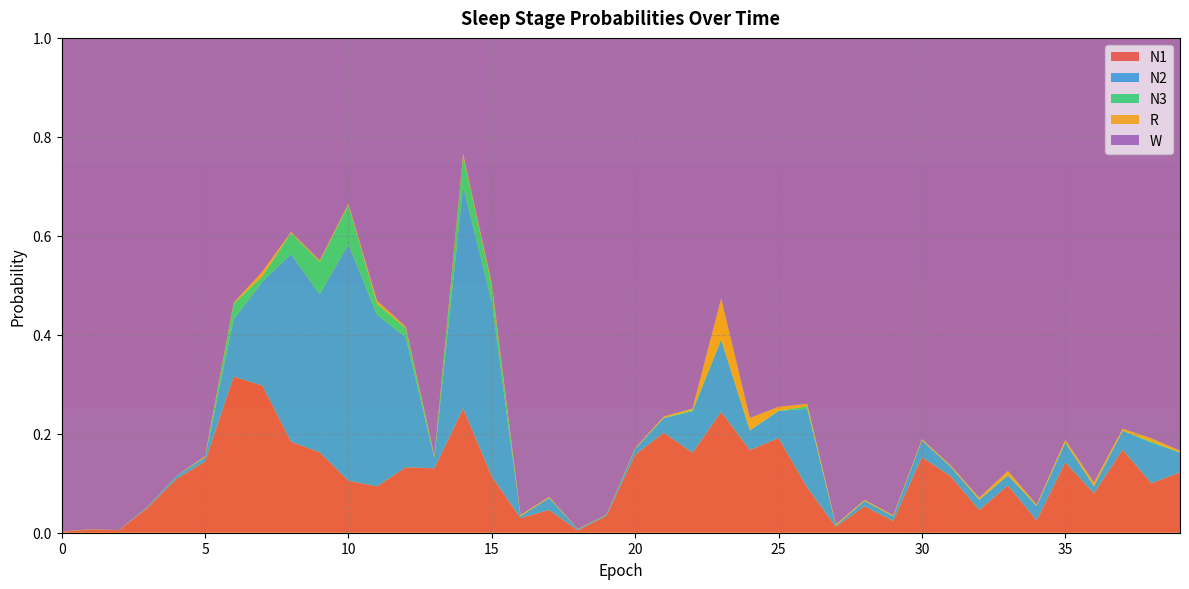

Reading left to right, list all the values displayed in this chart.

N1: 0=0.0	1=0.0	2=0.0	3=0.1	4=0.1	5=0.1	6=0.3	7=0.3	8=0.2	9=0.2	10=0.1	11=0.1	12=0.1	13=0.1	14=0.3	15=0.1	16=0.0	17=0.0	18=0.0	19=0.0	20=0.2	21=0.2	22=0.2	23=0.2	24=0.2	25=0.2	26=0.1	27=0.0	28=0.1	29=0.0	30=0.2	31=0.1	32=0.0	33=0.1	34=0.0	35=0.1	36=0.1	37=0.2	38=0.1	39=0.1
N2: 0=0.0	1=0.0	2=0.0	3=0.0	4=0.0	5=0.0	6=0.1	7=0.2	8=0.4	9=0.3	10=0.5	11=0.3	12=0.3	13=0.0	14=0.4	15=0.4	16=0.0	17=0.0	18=0.0	19=0.0	20=0.0	21=0.0	22=0.1	23=0.1	24=0.0	25=0.1	26=0.2	27=0.0	28=0.0	29=0.0	30=0.0	31=0.0	32=0.0	33=0.0	34=0.0	35=0.0	36=0.0	37=0.0	38=0.1	39=0.0
N3: 0=0.0	1=0.0	2=0.0	3=0.0	4=0.0	5=0.0	6=0.0	7=0.0	8=0.0	9=0.1	10=0.1	11=0.0	12=0.0	13=0.0	14=0.1	15=0.0	16=0.0	17=0.0	18=0.0	19=0.0	20=0.0	21=0.0	22=0.0	23=0.0	24=0.0	25=0.0	26=0.0	27=0.0	28=0.0	29=0.0	30=0.0	31=0.0	32=0.0	33=0.0	34=0.0	35=0.0	36=0.0	37=0.0	38=0.0	39=0.0
R: 0=0.0	1=0.0	2=0.0	3=0.0	4=0.0	5=0.0	6=0.0	7=0.0	8=0.0	9=0.0	10=0.0	11=0.0	12=0.0	13=0.0	14=0.0	15=0.0	16=0.0	17=0.0	18=0.0	19=0.0	20=0.0	21=0.0	22=0.0	23=0.1	24=0.0	25=0.0	26=0.0	27=0.0	28=0.0	29=0.0	30=0.0	31=0.0	32=0.0	33=0.0	34=0.0	35=0.0	36=0.0	37=0.0	38=0.0	39=0.0
W: 0=1.0	1=1.0	2=1.0	3=0.9	4=0.9	5=0.8	6=0.5	7=0.5	8=0.4	9=0.4	10=0.3	11=0.5	12=0.6	13=0.8	14=0.2	15=0.5	16=1.0	17=0.9	18=1.0	19=1.0	20=0.8	21=0.8	22=0.7	23=0.5	24=0.8	25=0.7	26=0.7	27=1.0	28=0.9	29=1.0	30=0.8	31=0.9	32=0.9	33=0.9	34=0.9	35=0.8	36=0.9	37=0.8	38=0.8	39=0.8